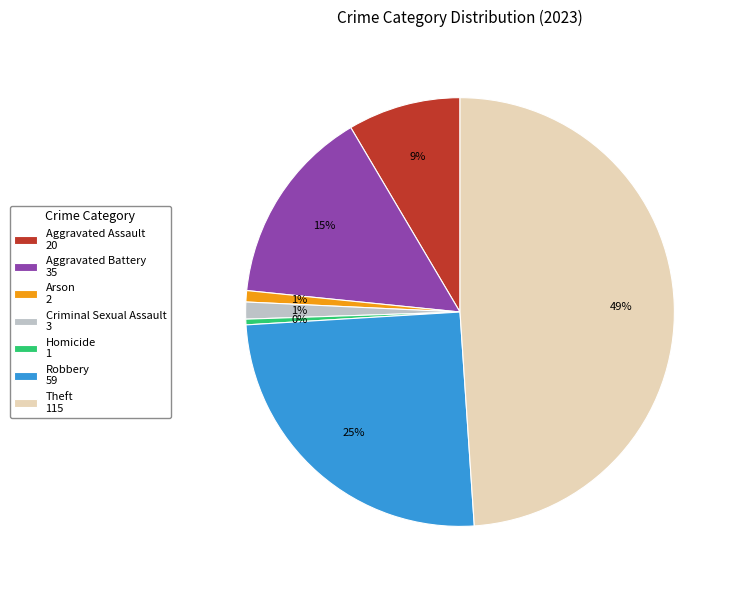

What percentage is the Aggravated Assault slice, to the nearest percent?

9%